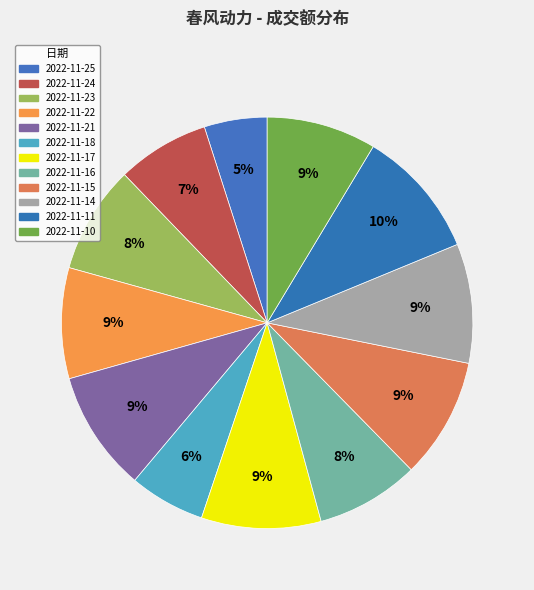

Is there a majority slice in this chart?

No